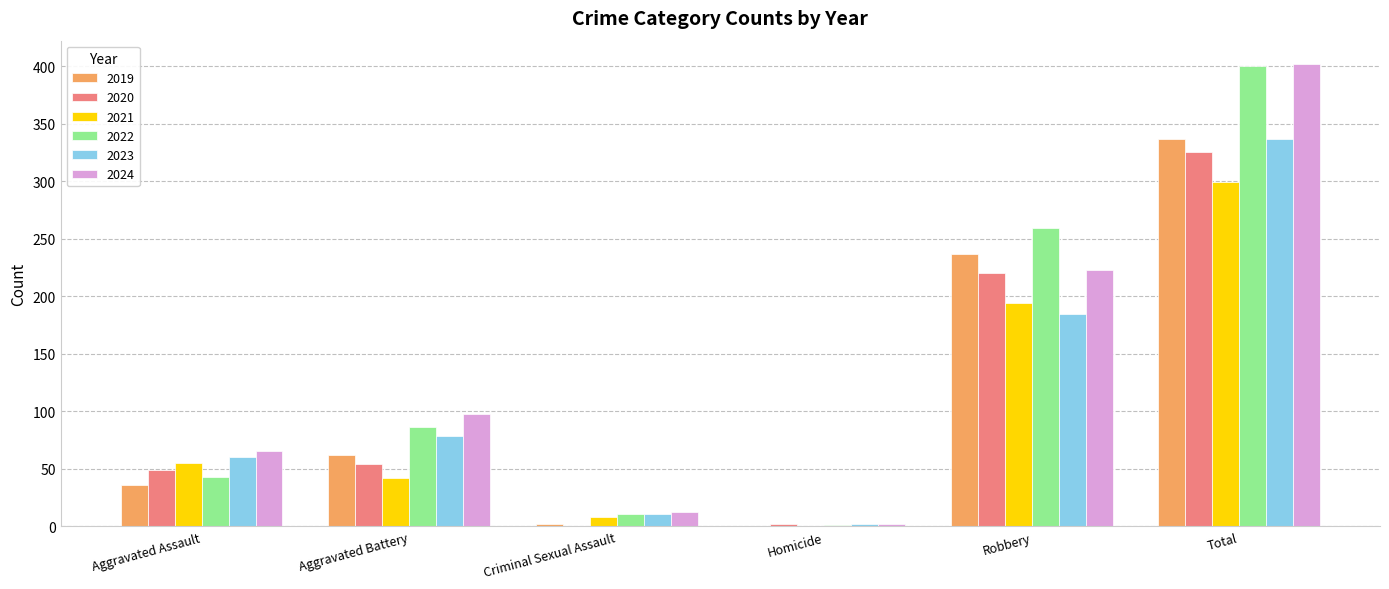

How many groups of bars are there?

6